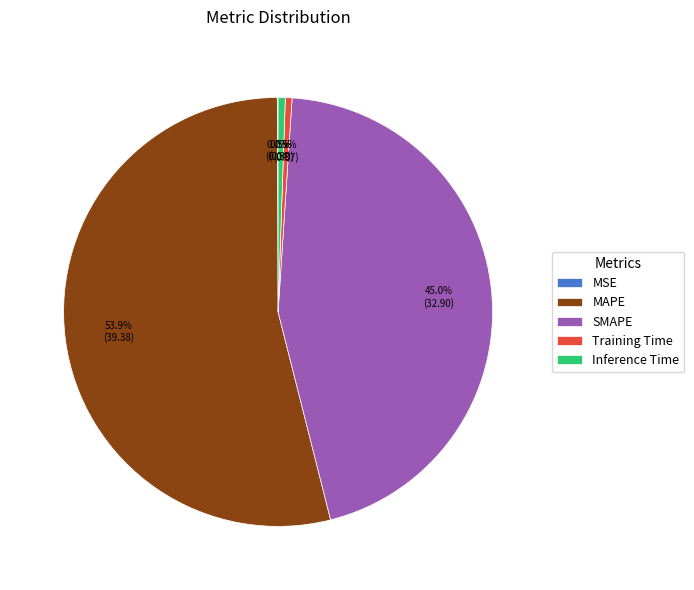

To the nearest percent, what is the difference between the largest and smallest slice percentages?

54%